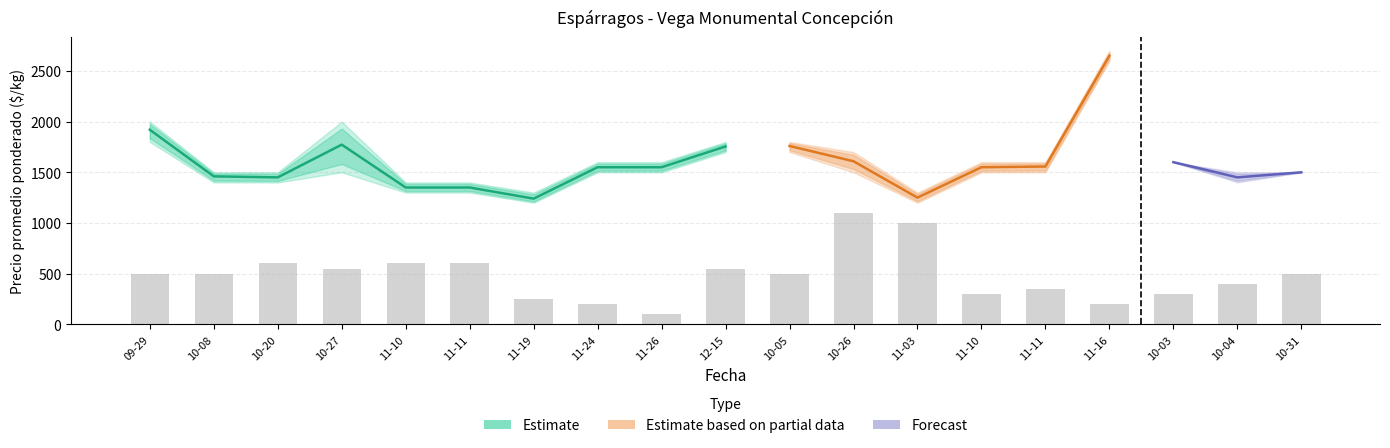

What is the lowest value of the Precio minimo series?

1200